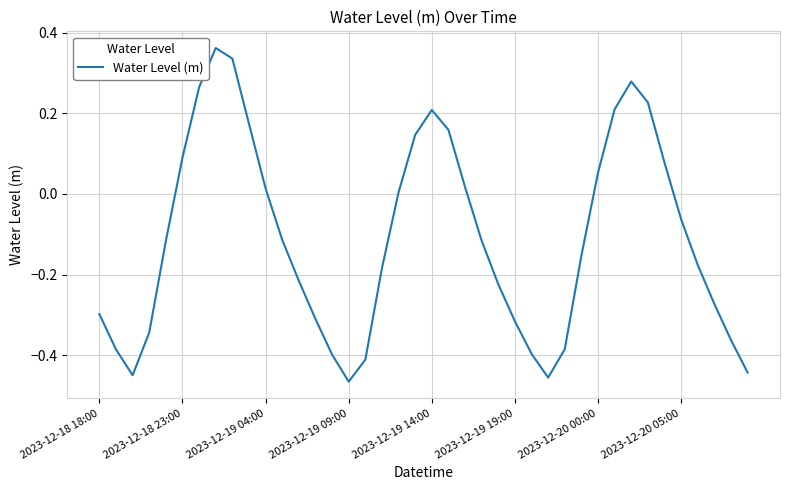

What is the difference between the maximum and minimum values?

0.8